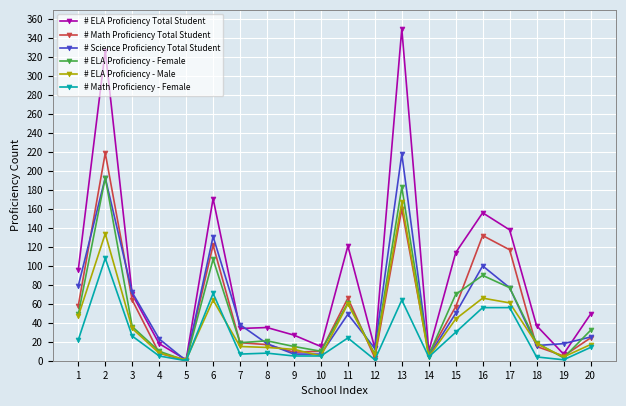

True or false: # Science Proficiency Total Student has more than 1 points higher than both neighbors.

True